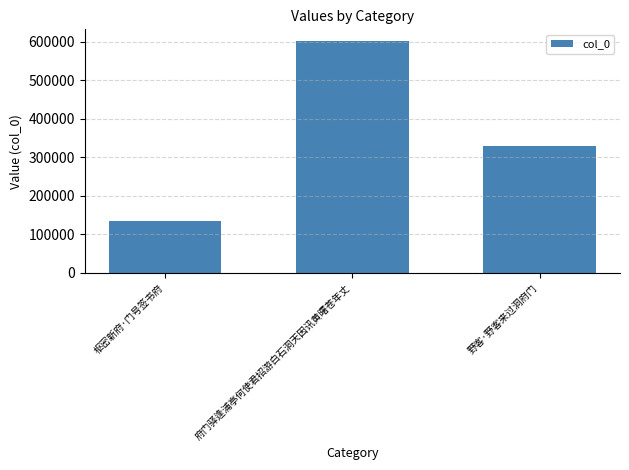

What is the value of the 2nd bar from the left?

601681